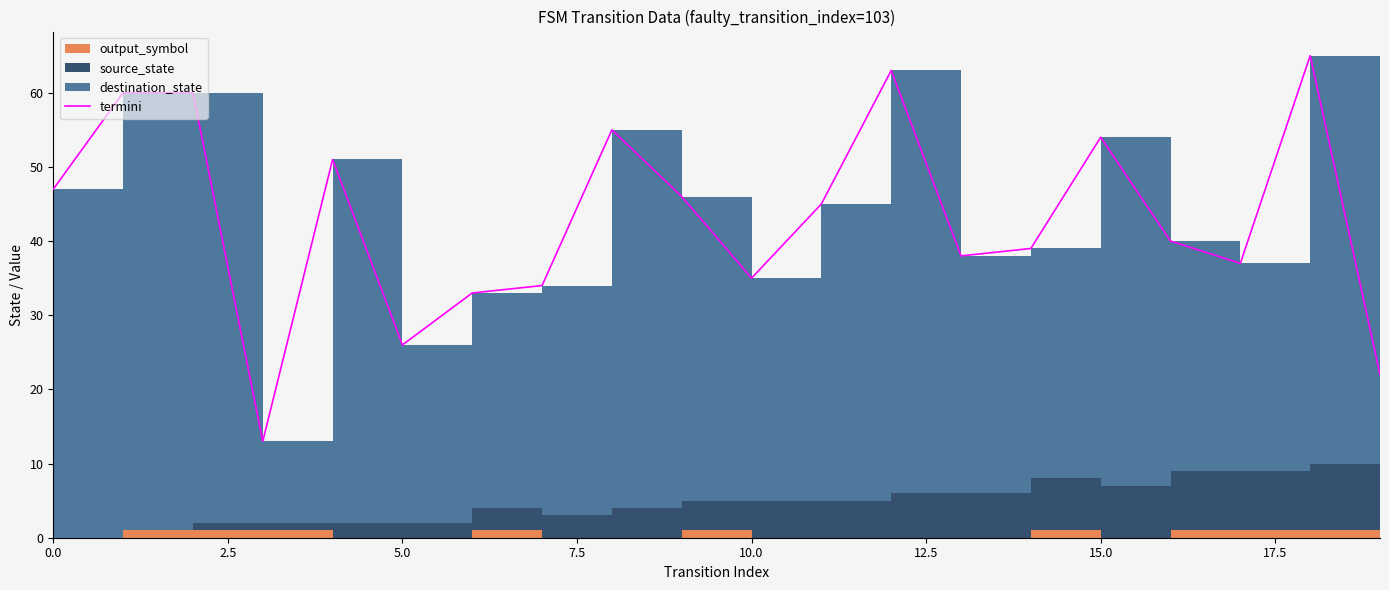

Count the number of categories in the chart.

20